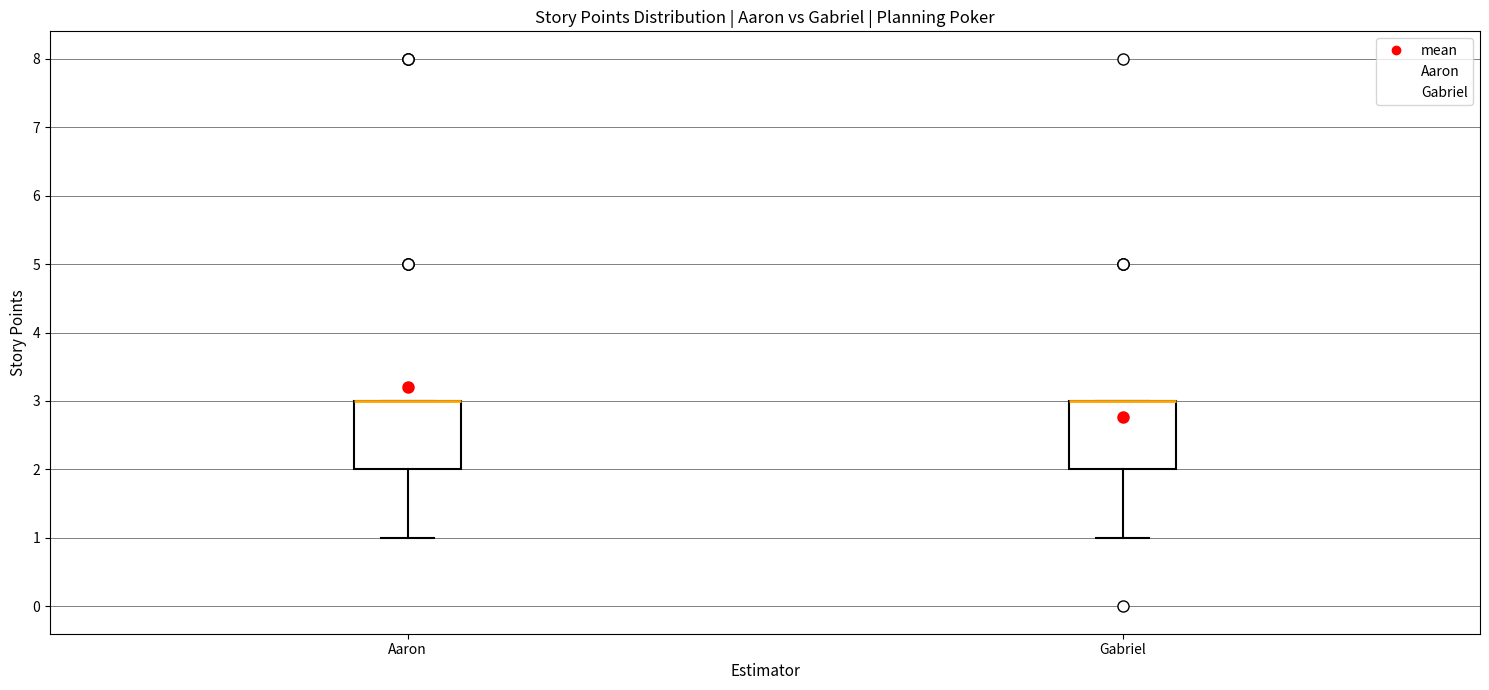

Reading left to right, read every box against the y-axis: the position of its median line, the range the box covers, and the ends of its whiskers. The values are not printed on the chart, so give them approximately, as read against the axis.

Aaron: median 3 (drawn on the box's upper edge), box 2 to 3, whiskers 1 to 3
Gabriel: median 3 (drawn on the box's upper edge), box 2 to 3, whiskers 1 to 3